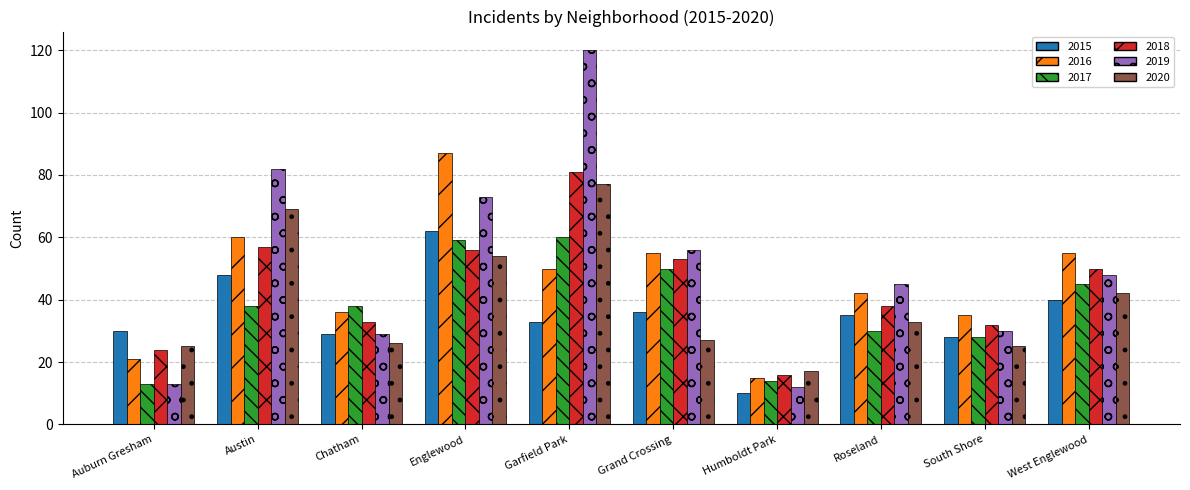

At which label does 2018 reach its minimum?

Humboldt Park